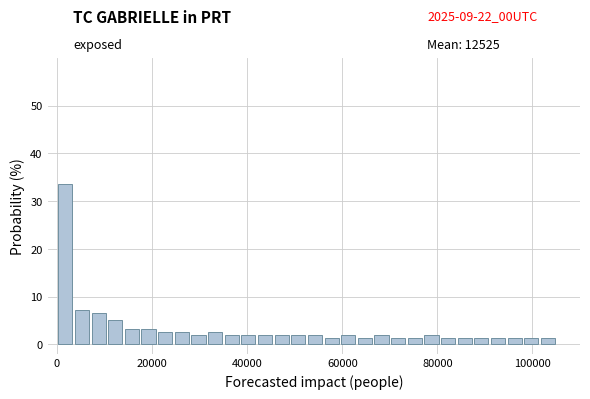

Read against the x-axis, roughly where is the centre of the tallest bar?

2000